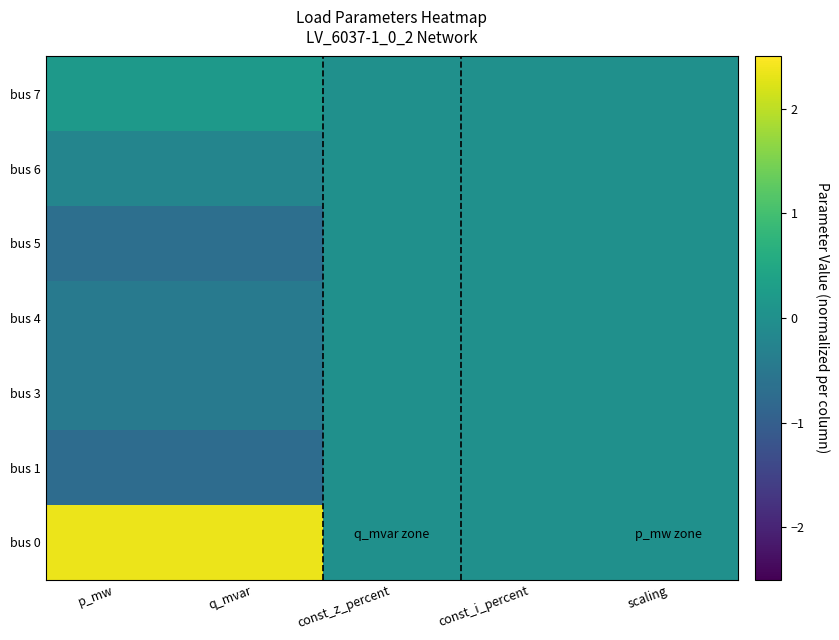

What is the smallest value displayed?

-0.7